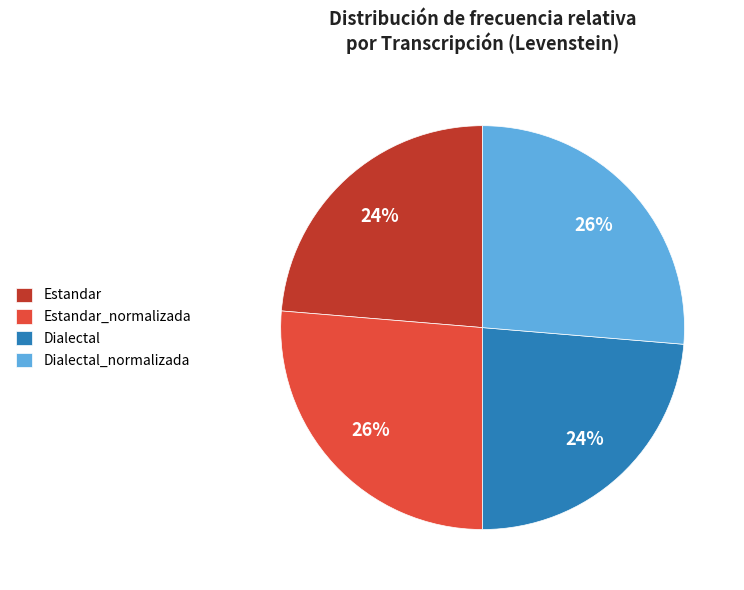

Does Dialectal account for over 50% of the chart?

No